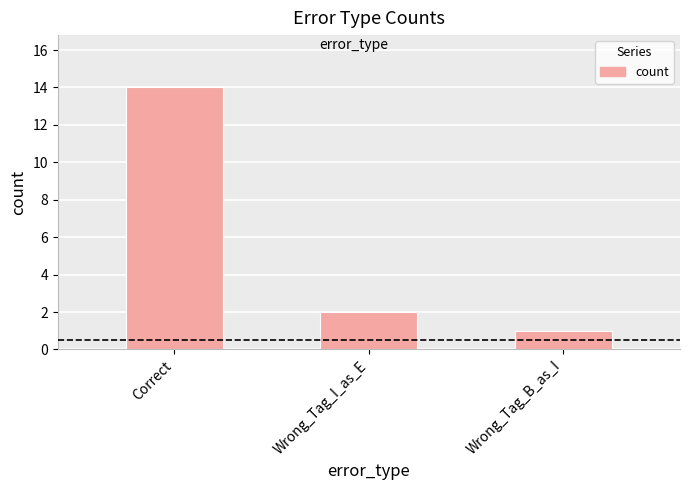

Between Correct and Wrong_Tag_I_as_E, which is larger?

Correct